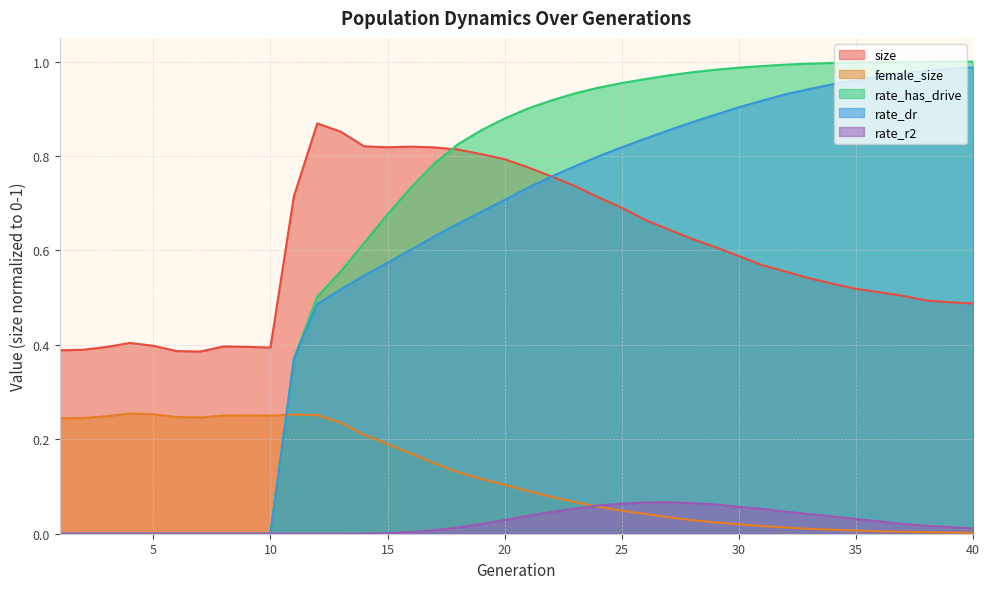

What is the difference between the highest and lowest values at 10?

0.4